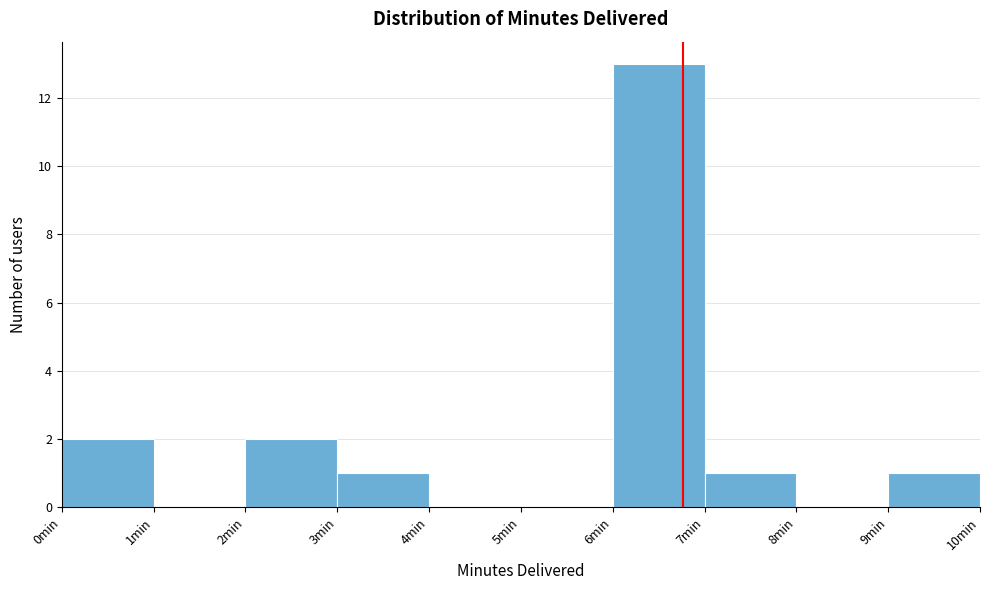

Which range on the x-axis has the tallest bar?

6 to 7